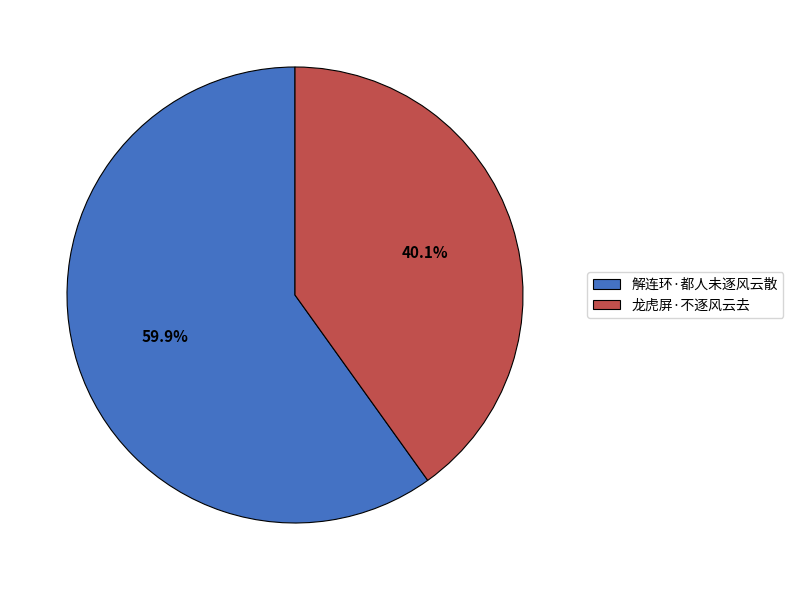

How many slices are in this pie chart?

2